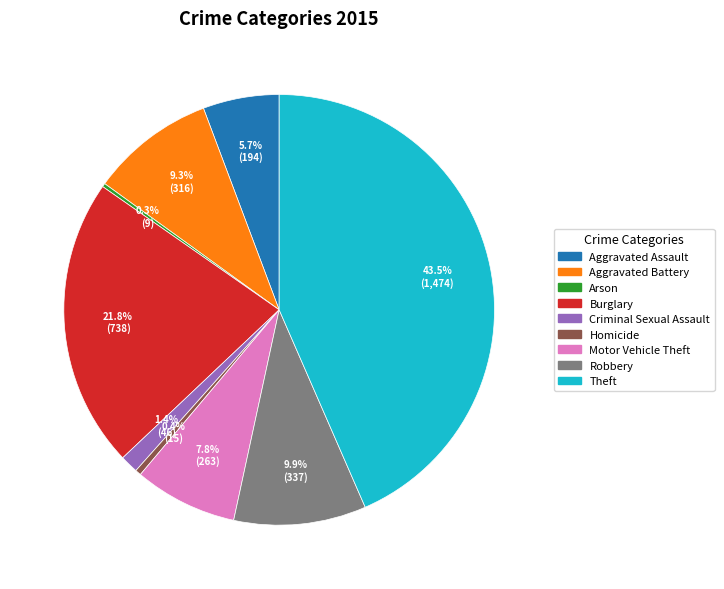

What is the largest slice in the pie chart?

Theft